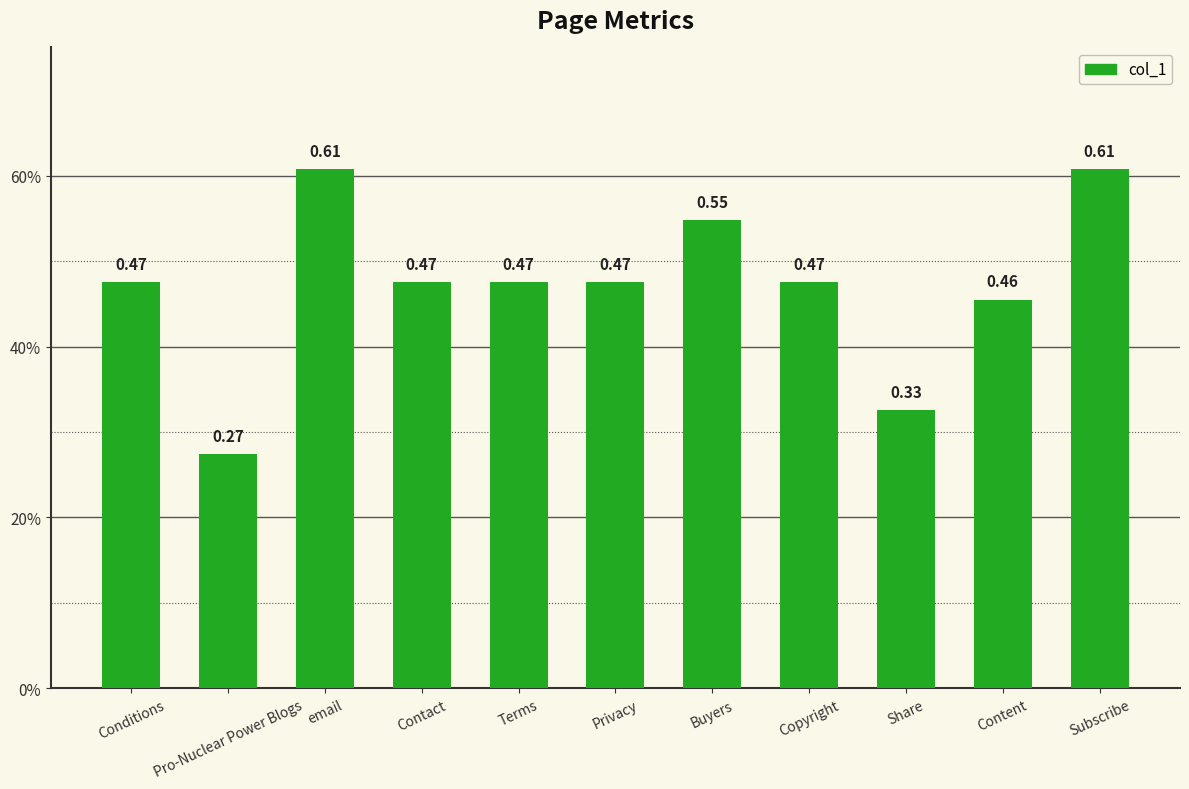

What is the label of the 9th bar from the right?

email